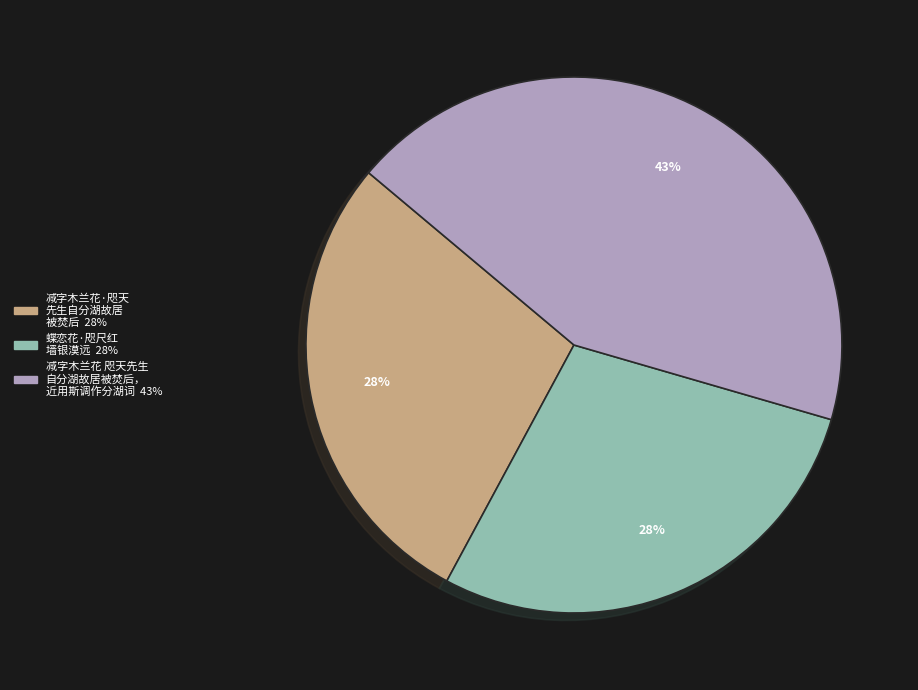

Does any single category account for the majority?

No